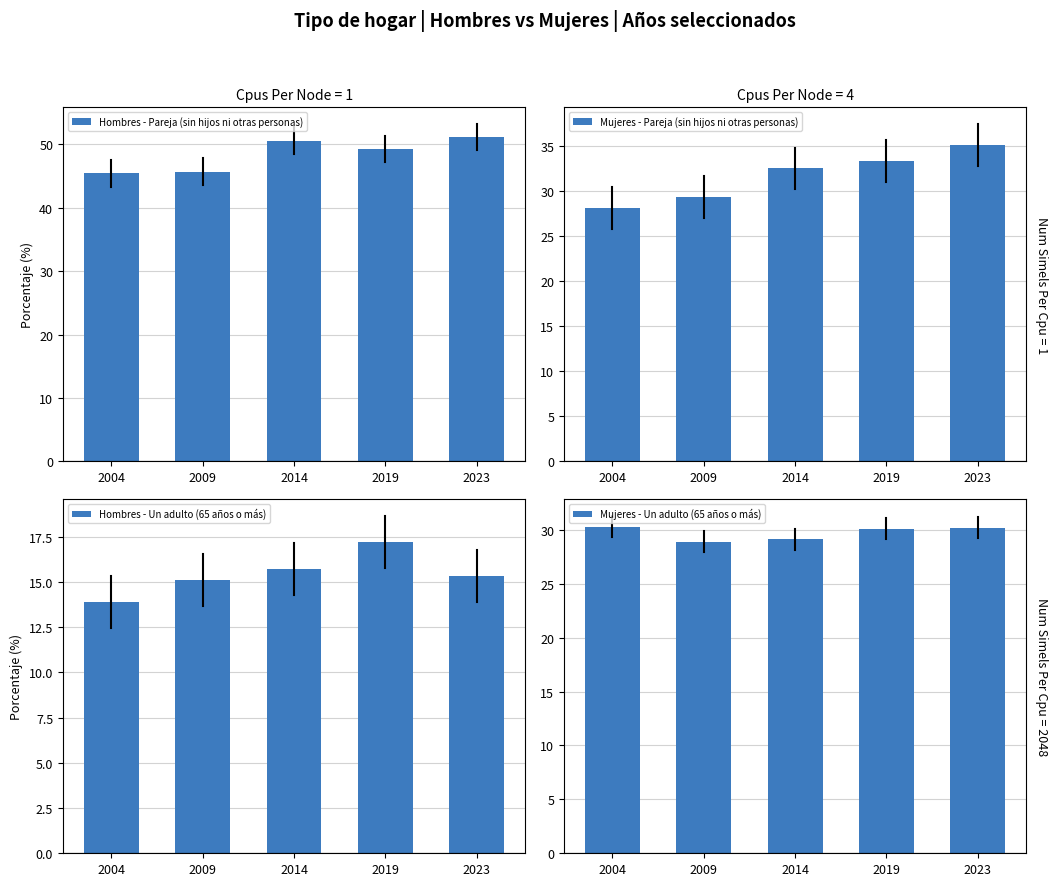

At which label does Mujeres - Pareja (sin hijos ni otras personas) reach its peak?

2023